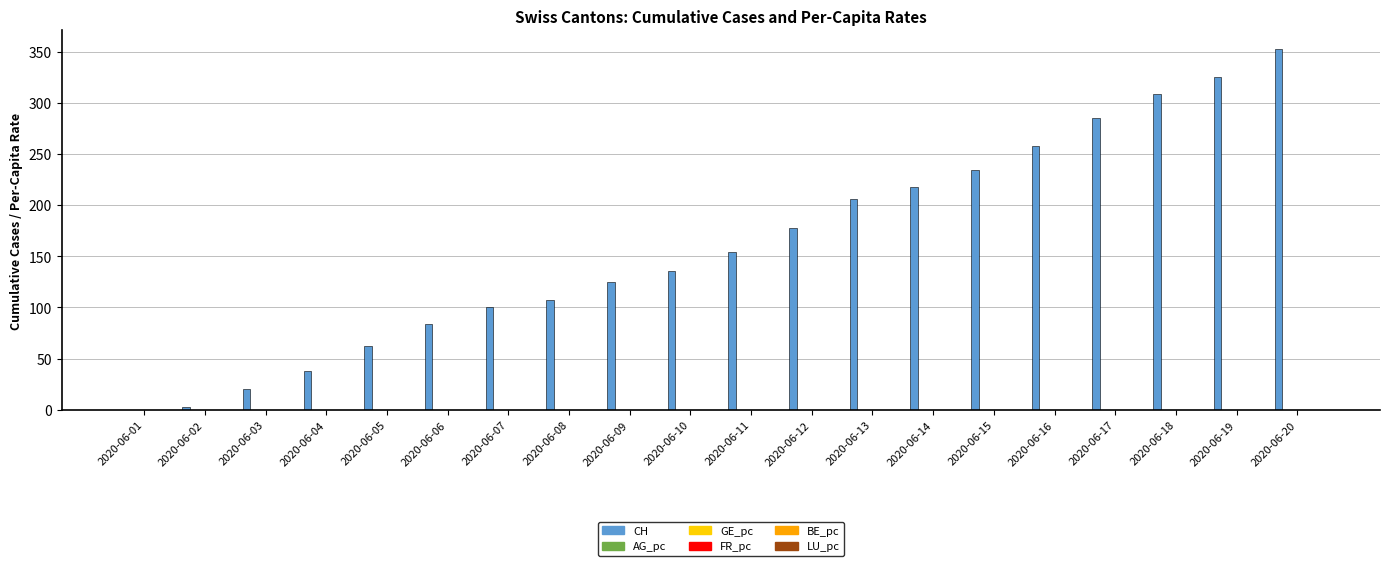

Which series has the largest total across all categories?

CH